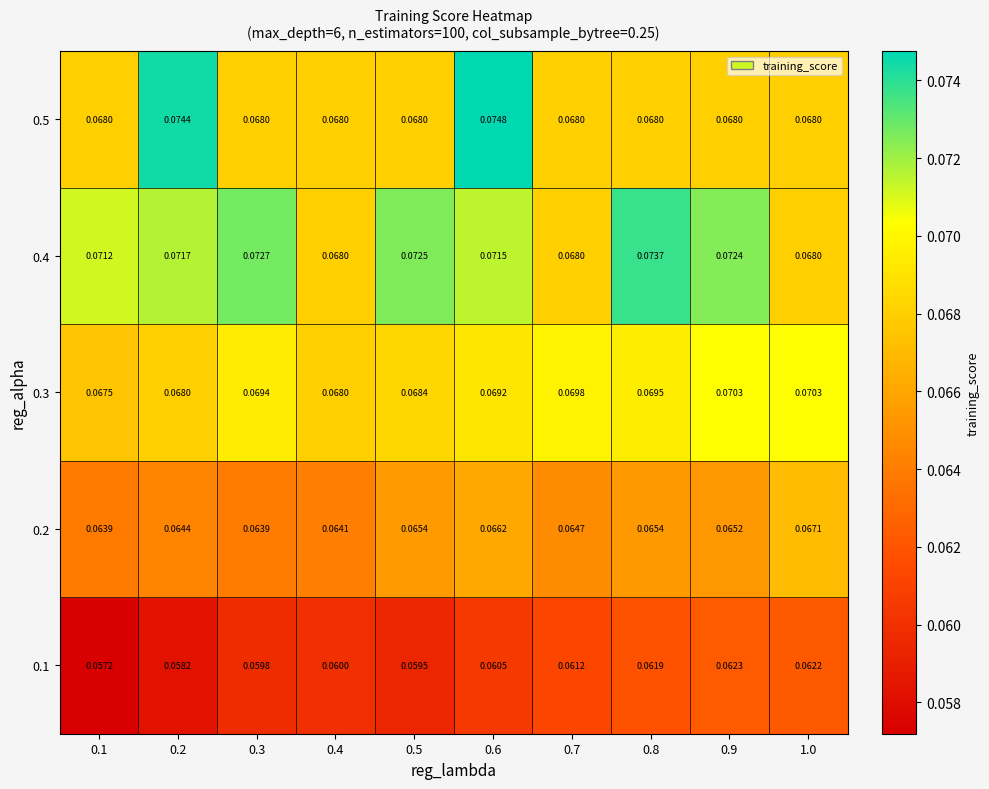

Is the value of 0.4 at 0.3 greater than the value of 0.1 at 0.5?

Yes